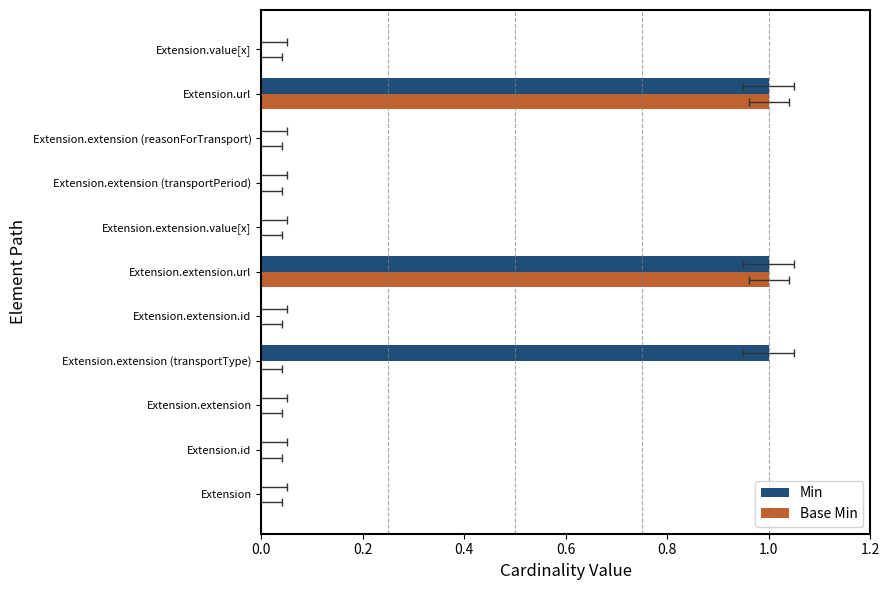

What is the difference between the Min values at Extension.url and Extension.extension (transportPeriod)?

1